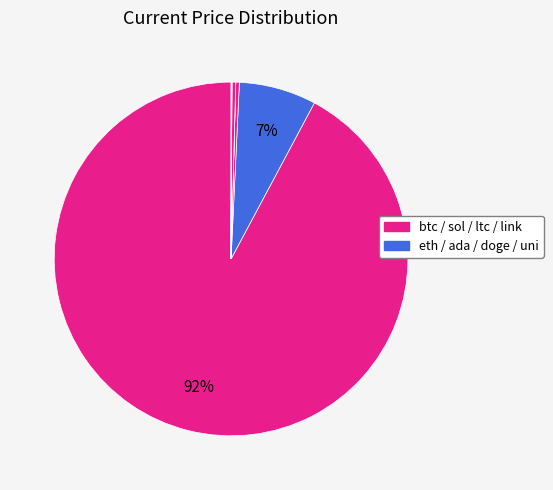

Rank the categories by value from lowest to highest.

doge, ada, uni, link, sol, ltc, eth, btc